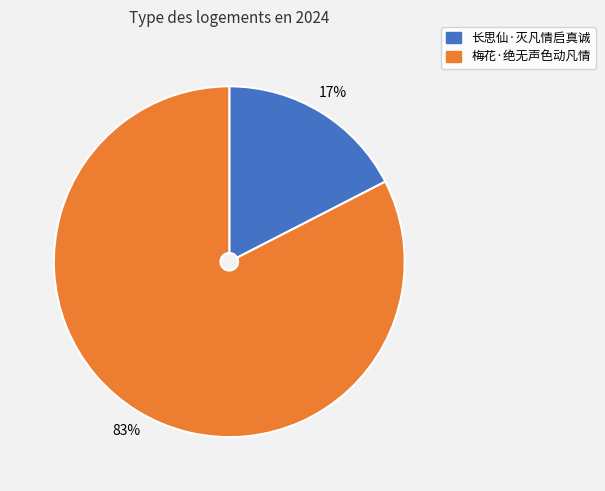

Rank the categories by value from highest to lowest.

梅花·绝无声色动凡情, 长思仙·灭凡情启真诚